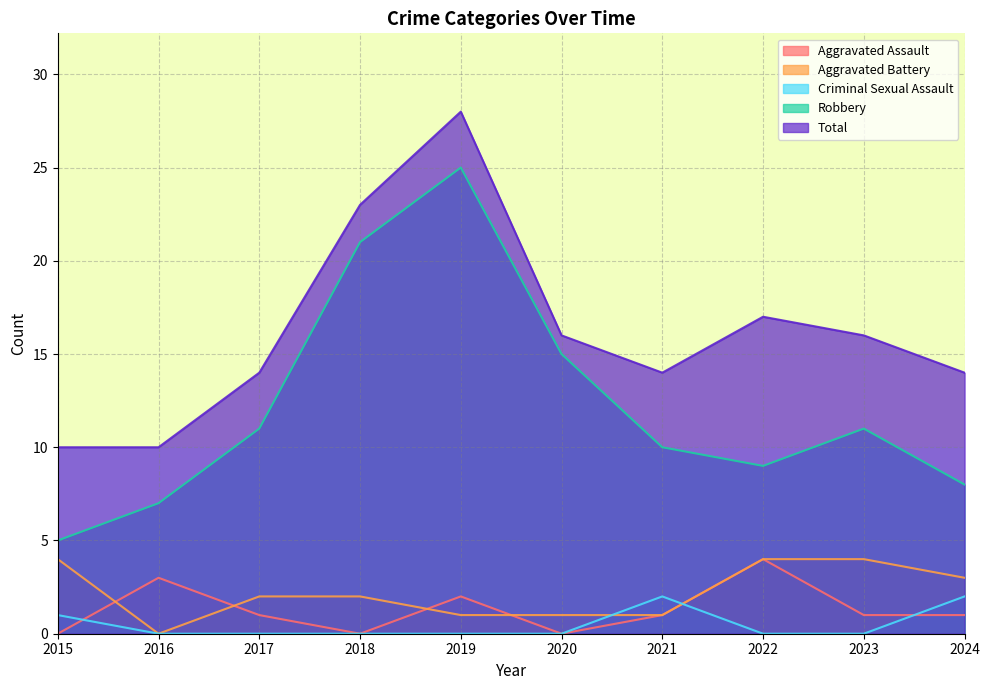

How many categories are shown in the chart?

10